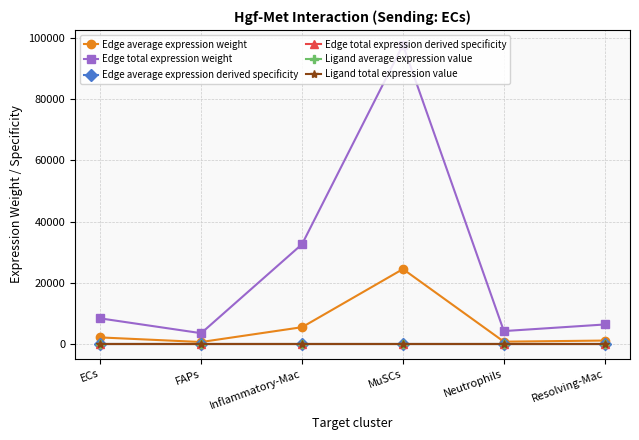

What is the approximate value of Ligand average expression value at FAPs?

7.6